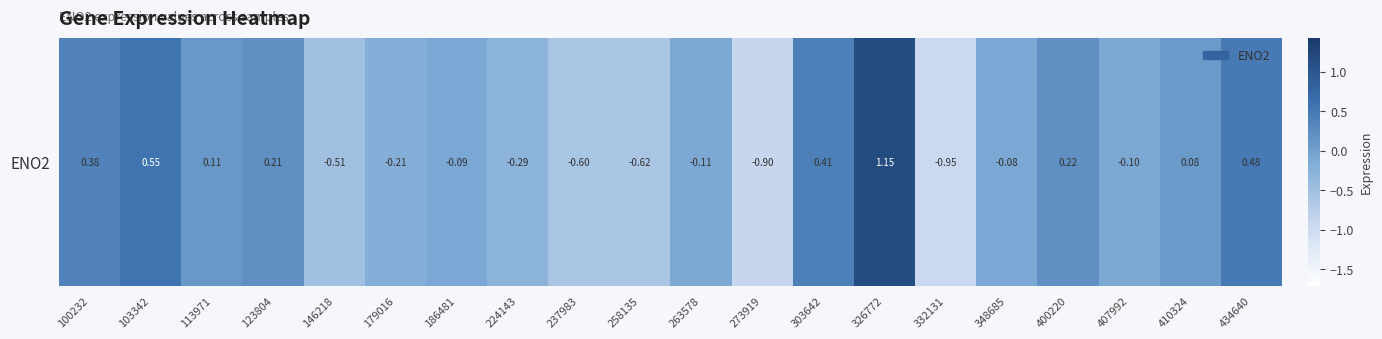

List the labels in order of value, largest first.

326772, 103342, 434640, 303642, 100232, 400220, 123804, 113971, 410324, 348685, 186481, 407992, 263578, 179016, 224143, 146218, 237983, 258135, 273919, 332131